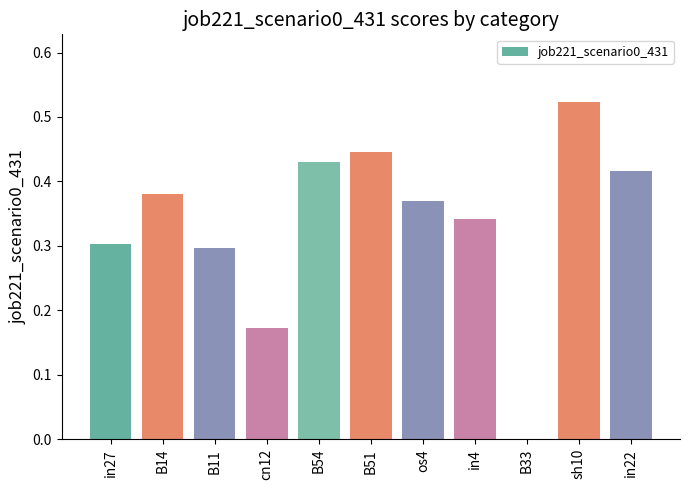

The value at cn12 is 0.3. True or false?

False